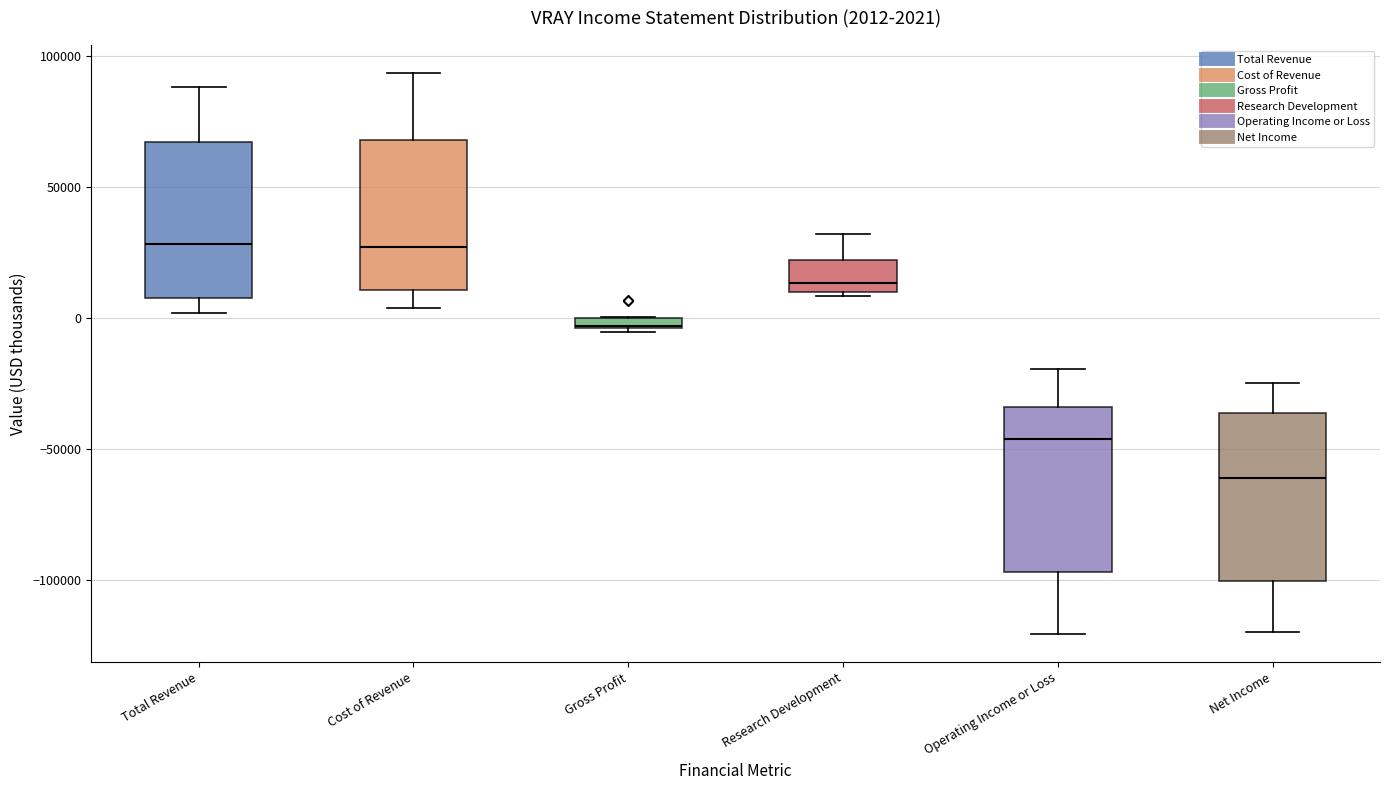

Which box's median line is the lowest?

Net Income